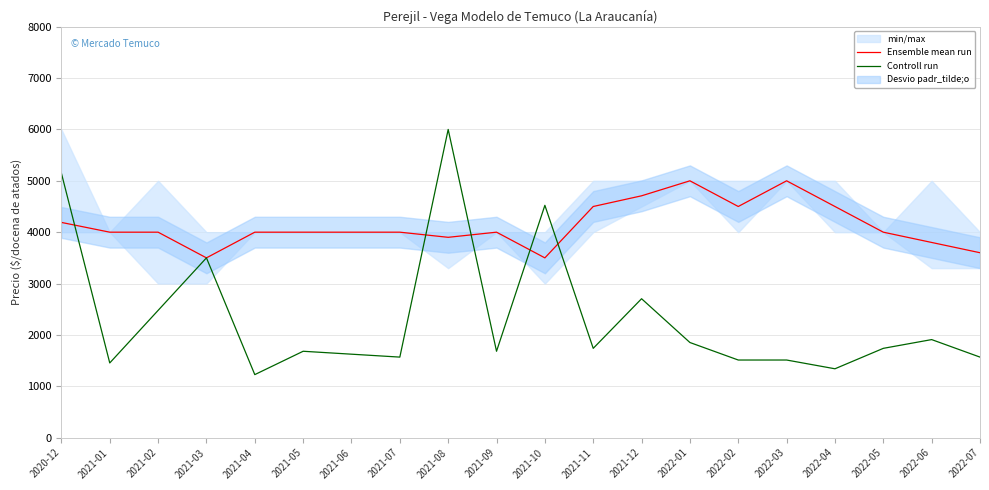

At how many categories does at least one series exceed 2344?

20